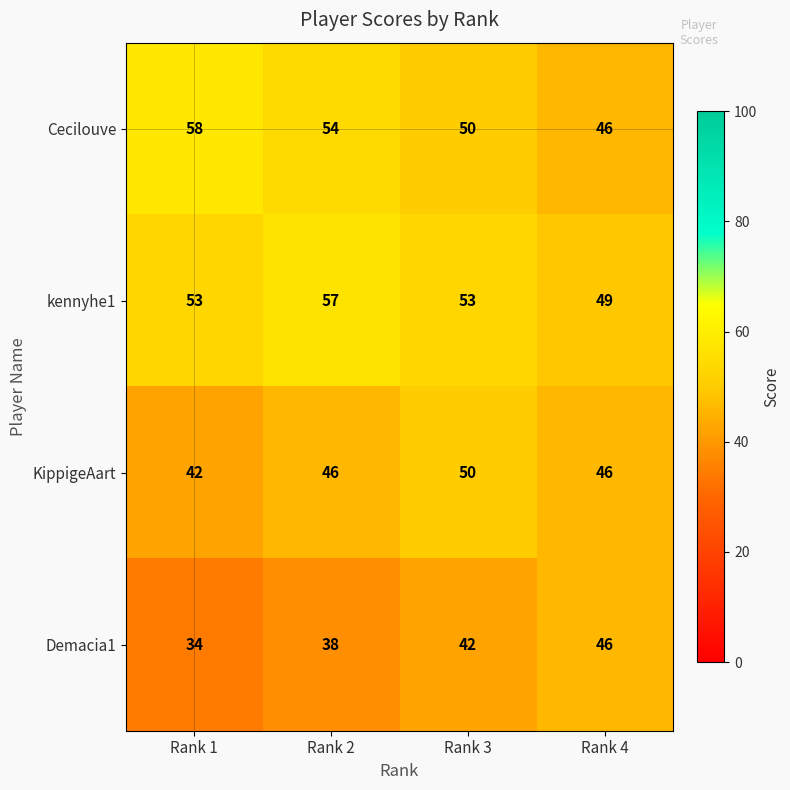

What is the spread (max minus min) of values at Rank 3?

11